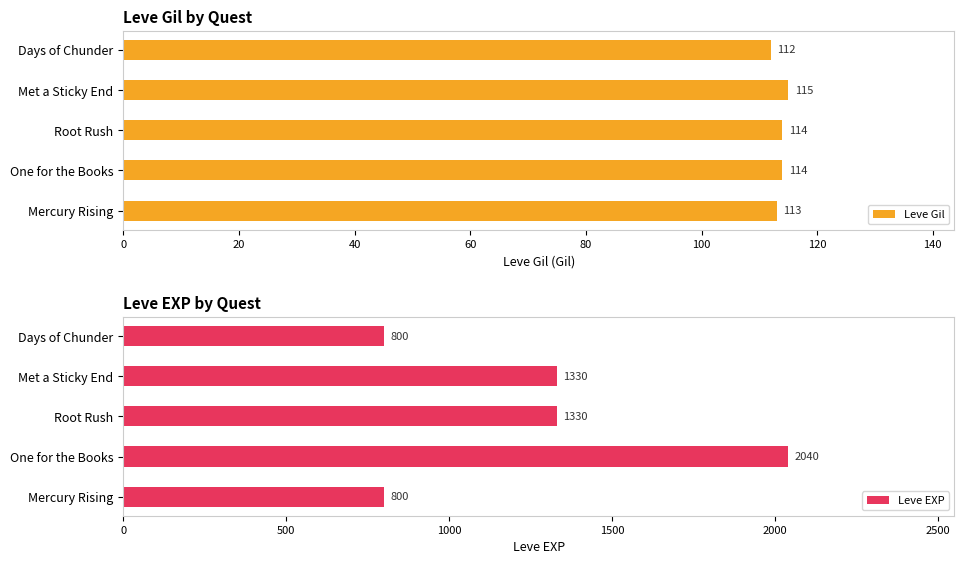

What is the value of the Leve EXP bar at the 4th from the left?

1330